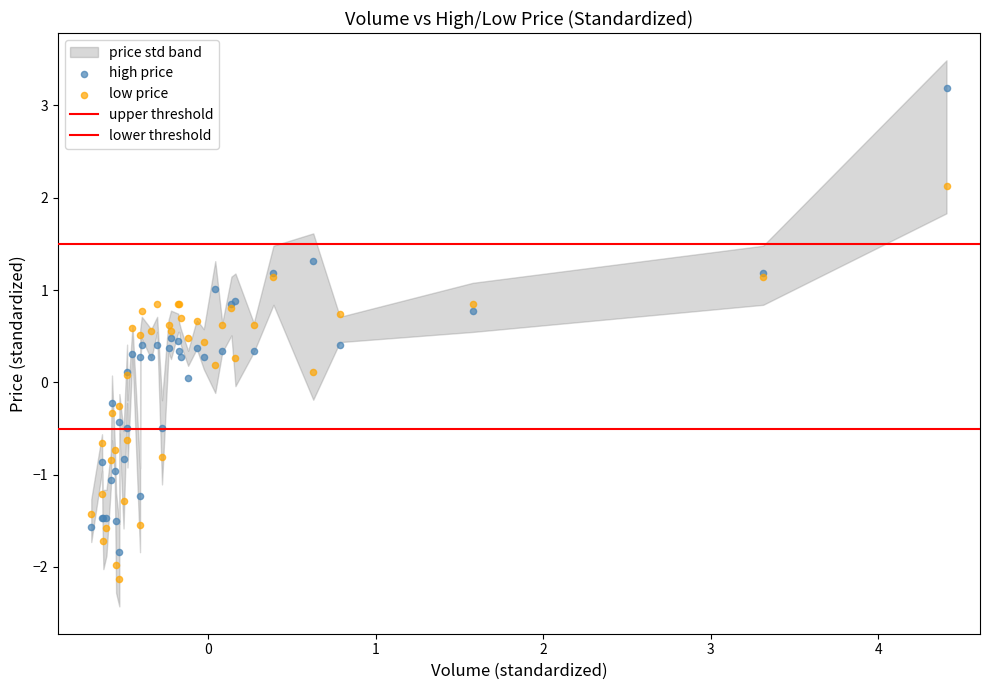

Which series has the largest Y range (max minus min)?

high price